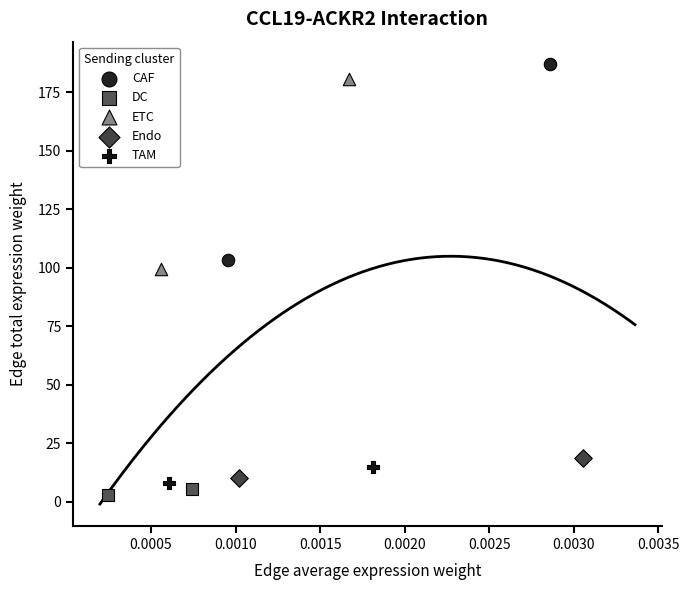

Which series contains the lowest Y value?

DC